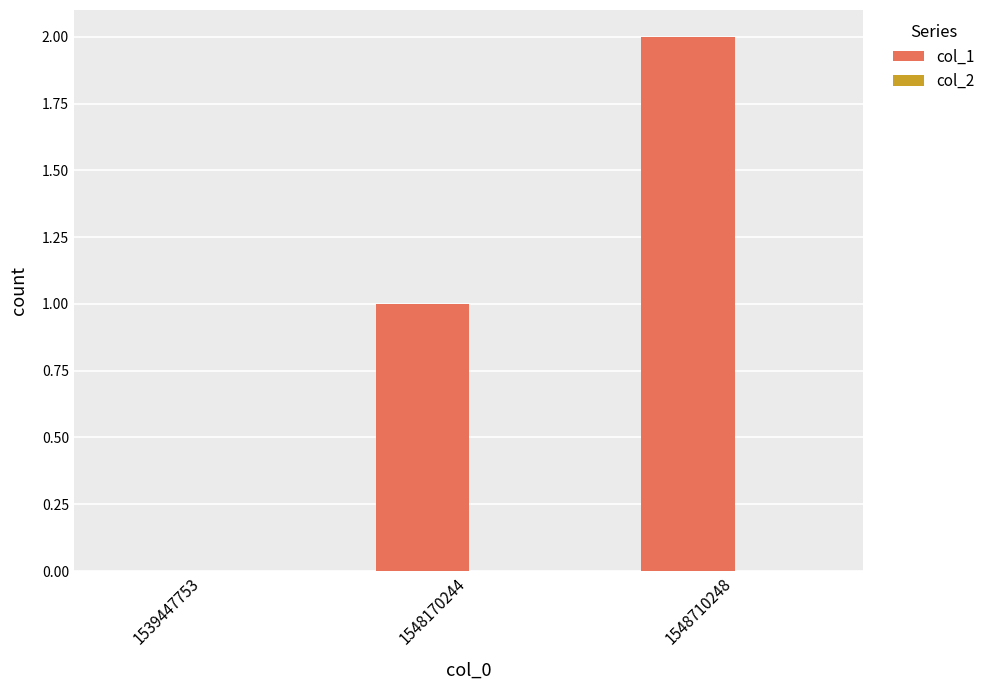

What is the sum of the values at 1548710248 and 1548170244?

3